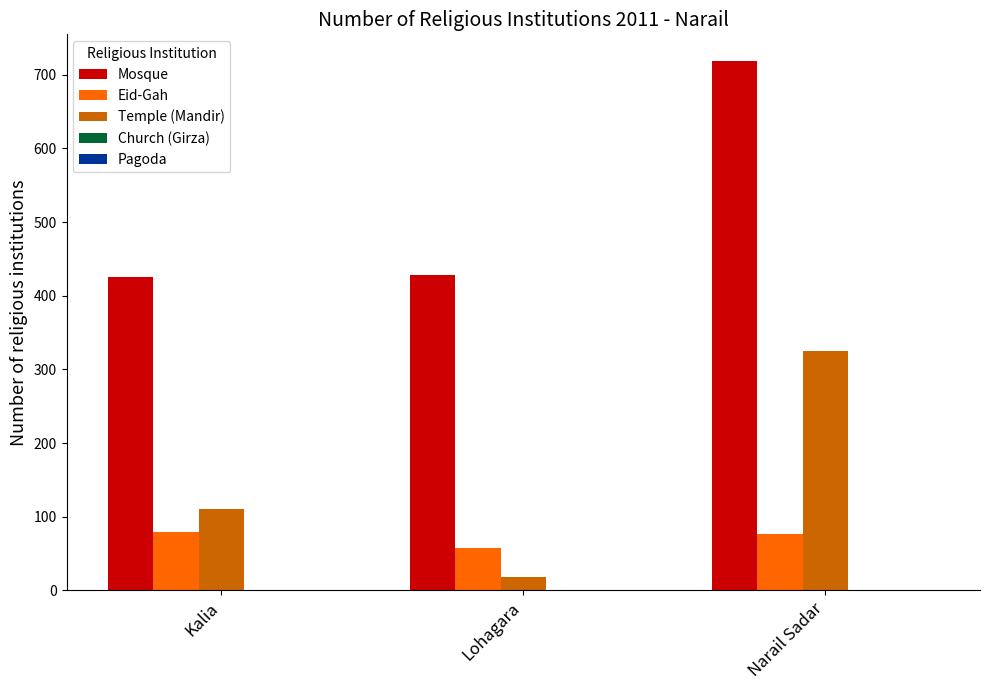

Which series has the widest spread of values?

Temple (Mandir)